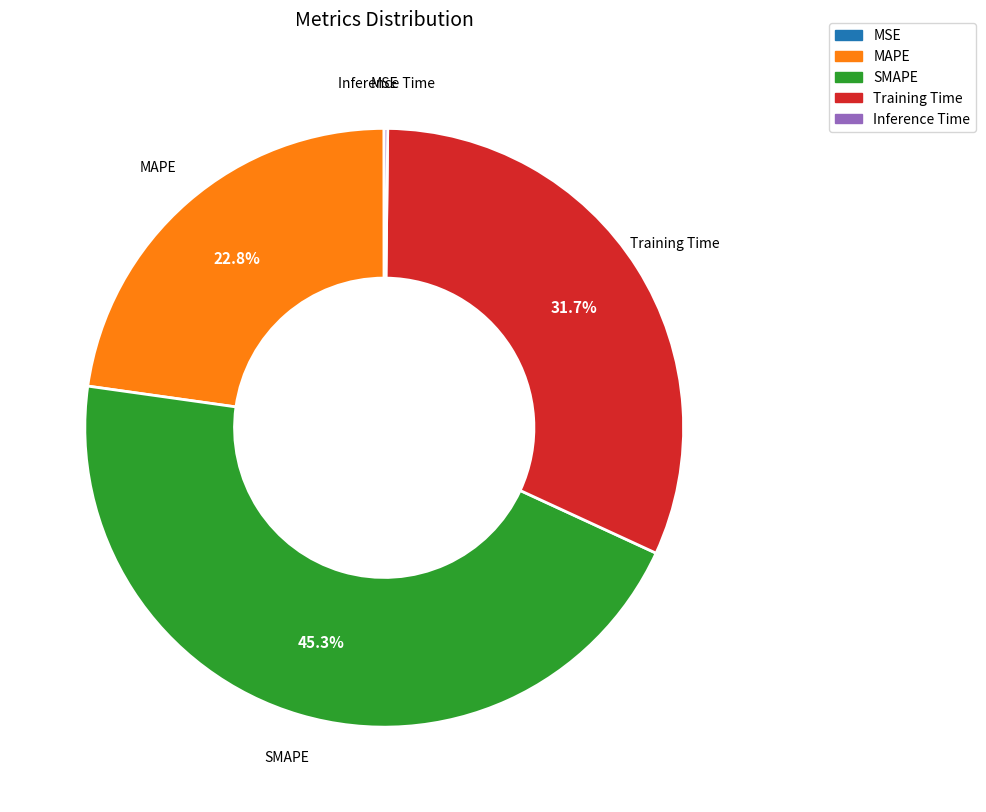

Is there any slice that represents more than half of the pie?

No